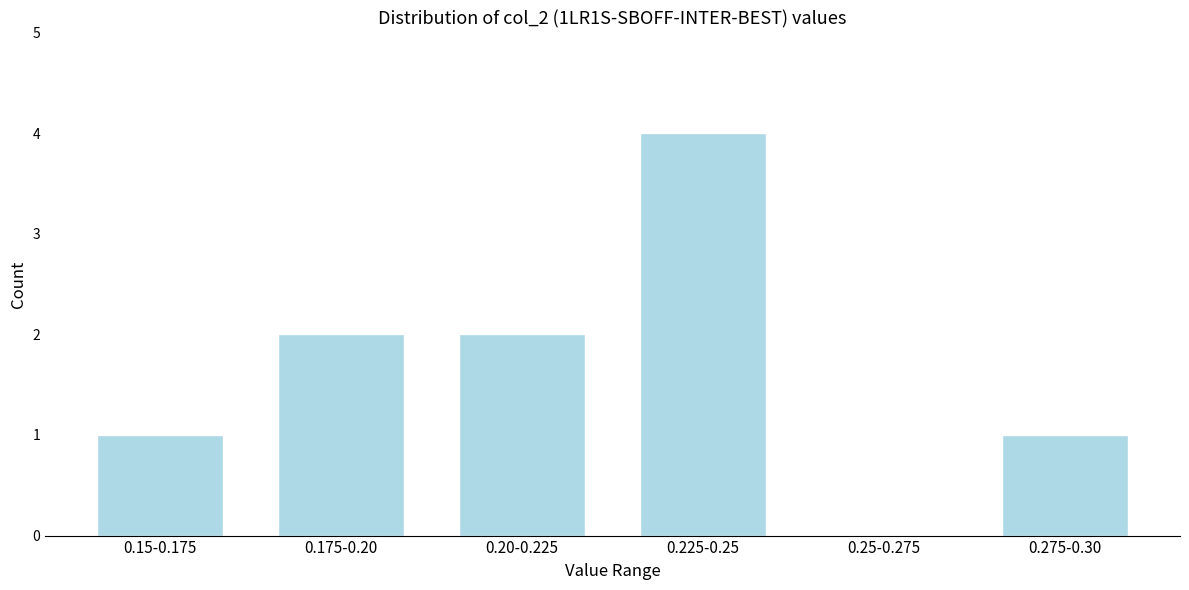

Reading right to left, transcribe all the data shown in this chart.

0.275-0.30=1	0.25-0.275=0	0.225-0.25=4	0.20-0.225=2	0.175-0.20=2	0.15-0.175=1